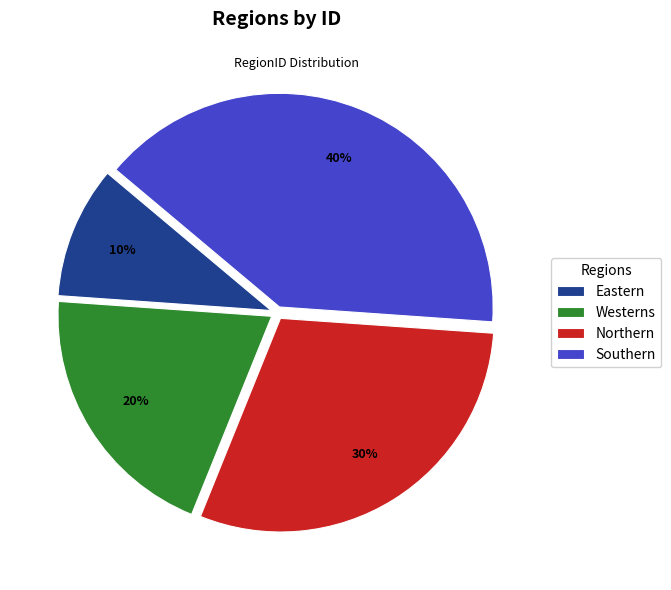

Do Northern and Eastern together represent more than half of the pie?

No